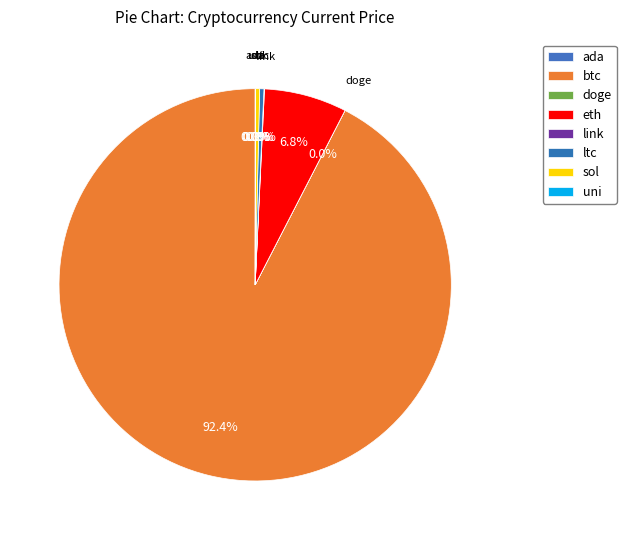

To the nearest percent, what is the difference between the largest and smallest slice percentages?

92%